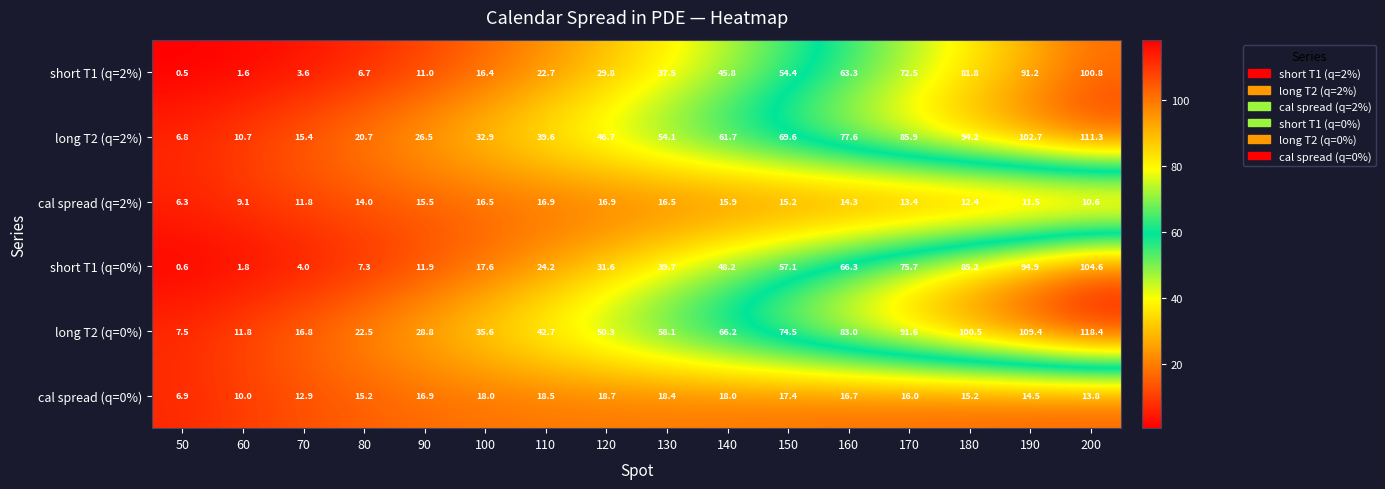

List the series in order of their peak value, highest first.

long T2 (q=0%), long T2 (q=2%), short T1 (q=0%), short T1 (q=2%), cal spread (q=0%), cal spread (q=2%)